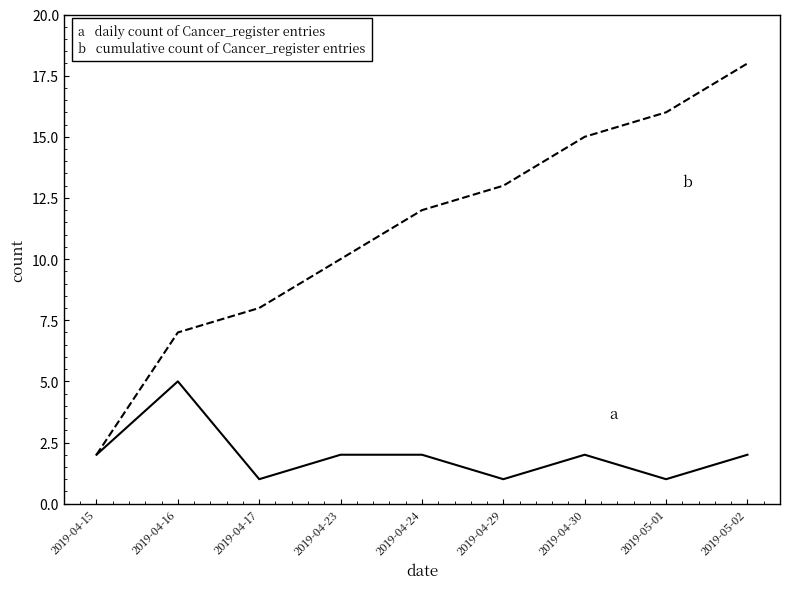

What is the spread (max minus min) of values at 2019-04-23?

8